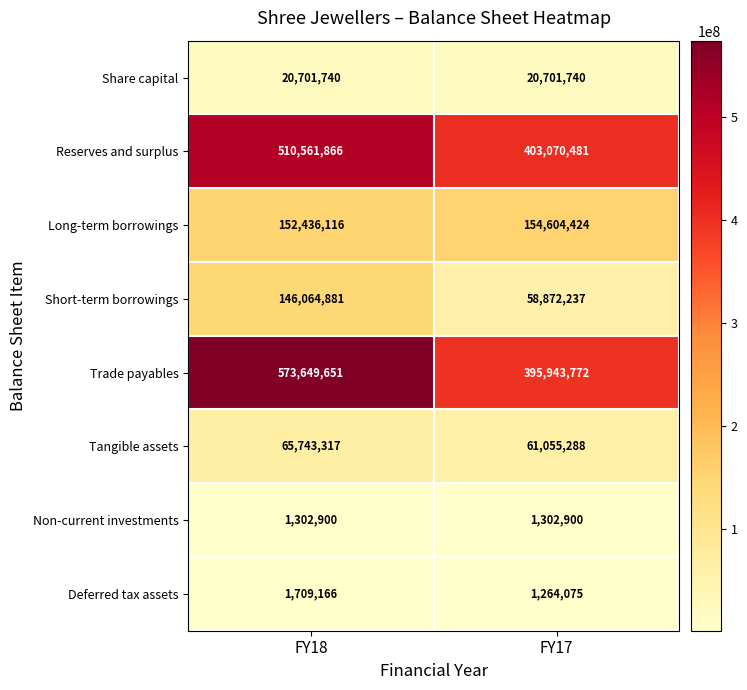

Which category has the lowest value in the Long-term borrowings series?

FY18